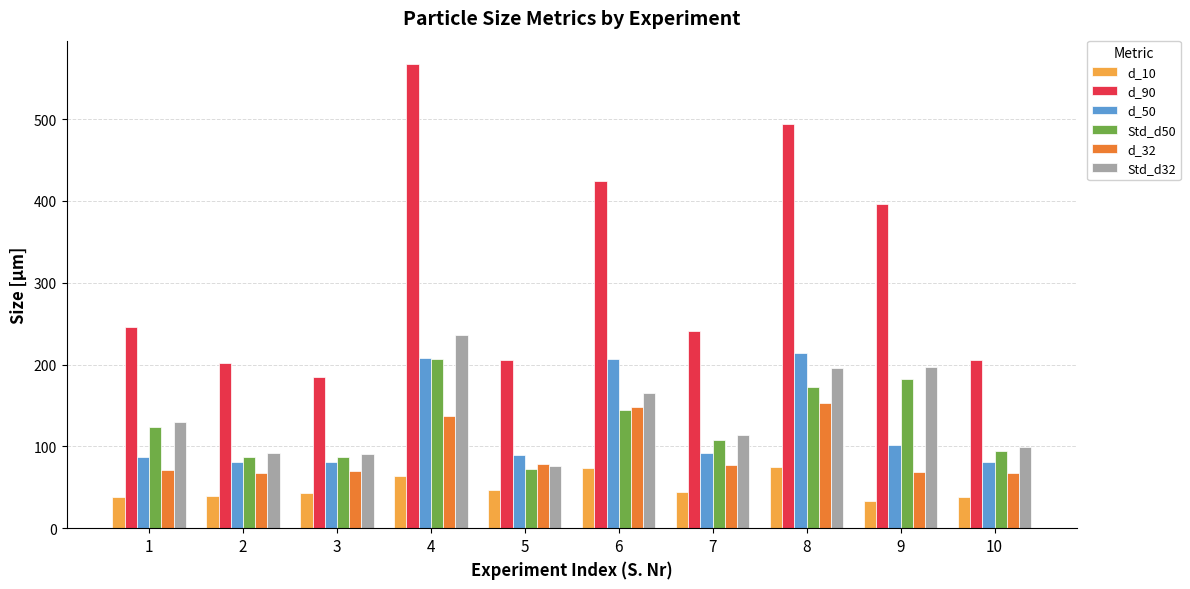

What is the spread (max minus min) of values at 6?

350.7